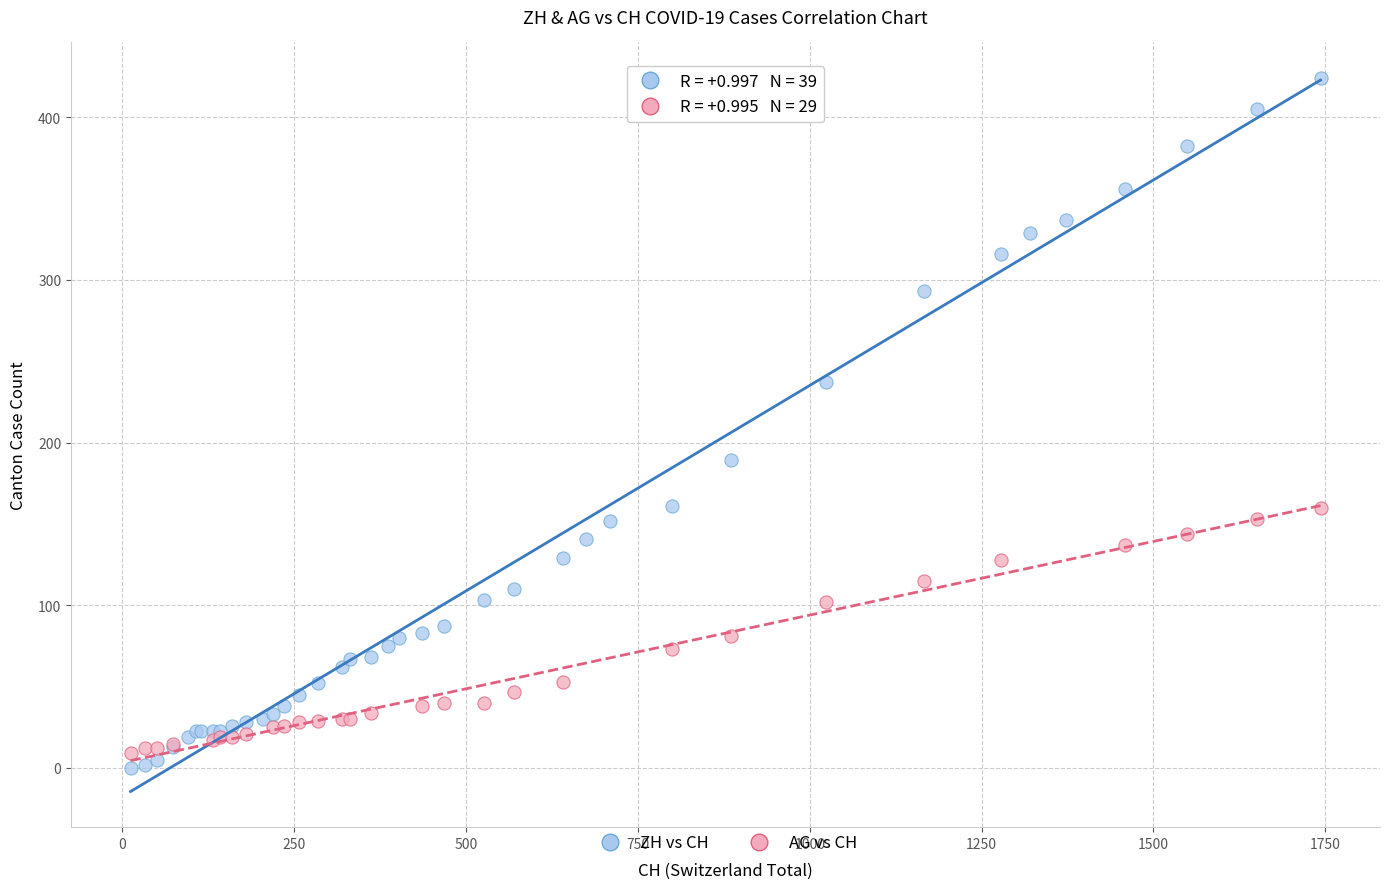

Which series reaches the maximum Y coordinate?

ZH vs CH